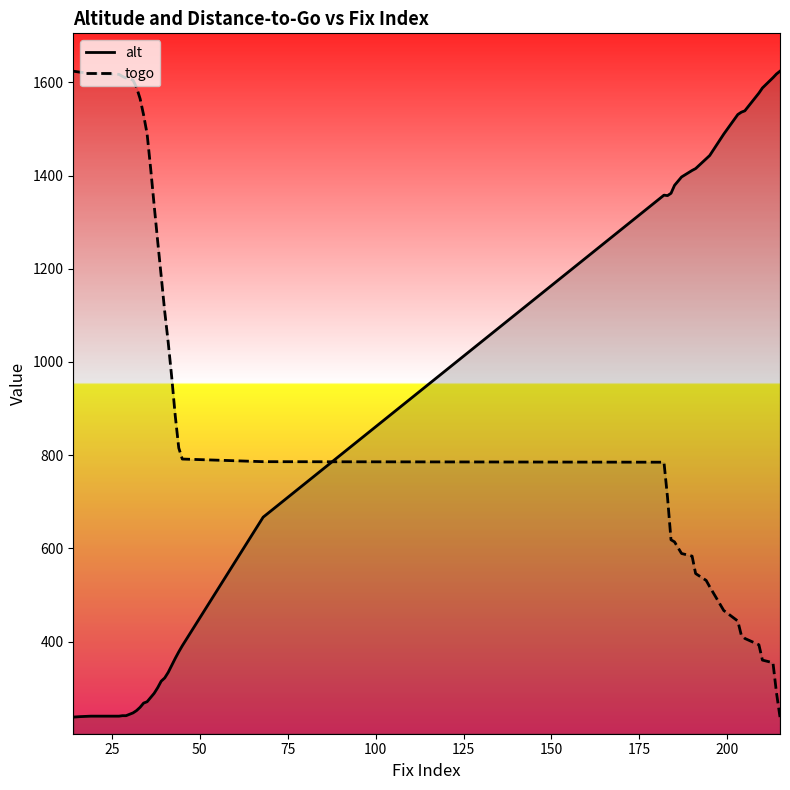

At how many categories does at least one series exceed 455?

40